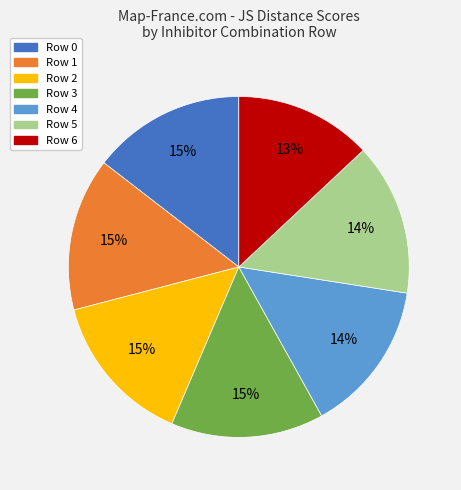

Is Row 5 the majority of the pie?

No